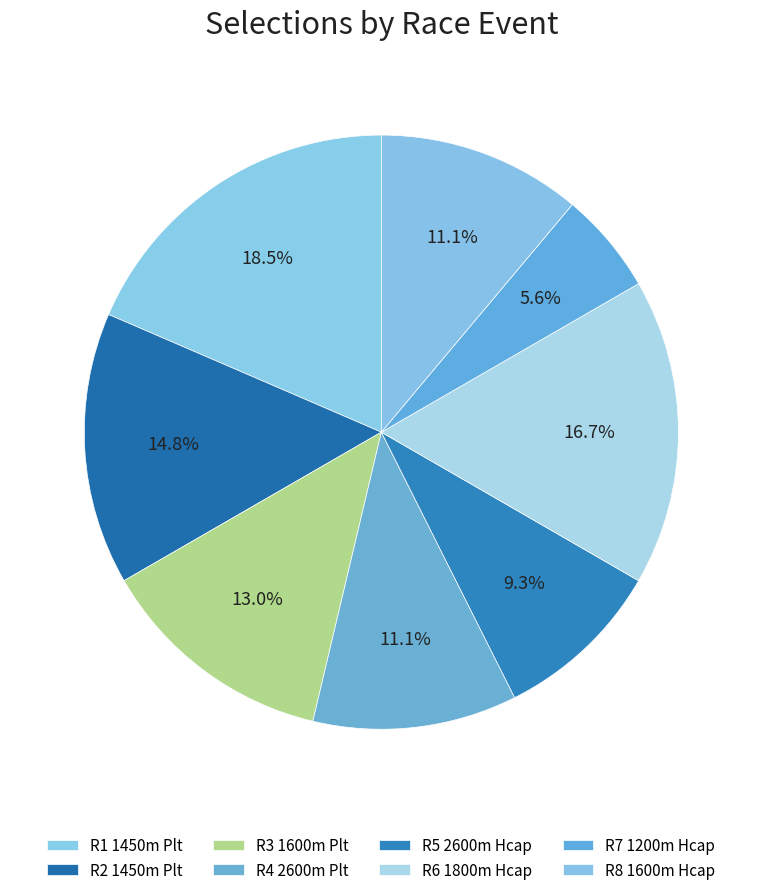

To the nearest percent, what is the combined percentage of R4 2600m Plt and R3 1600m Plt?

24%